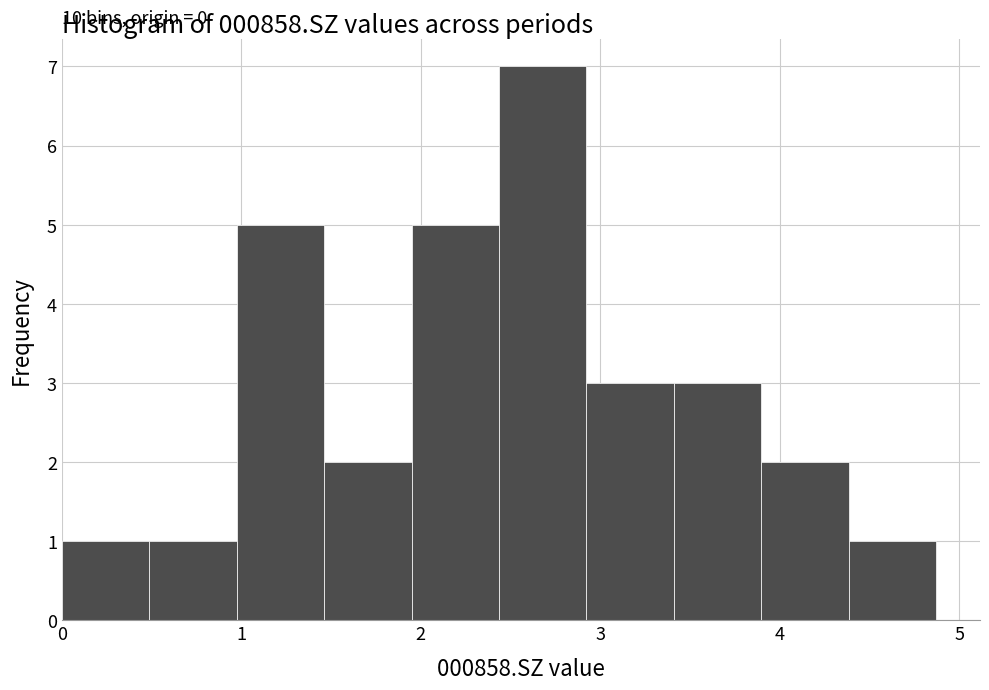

Over which range of the x-axis is the bar tallest?

2.4 to 2.9